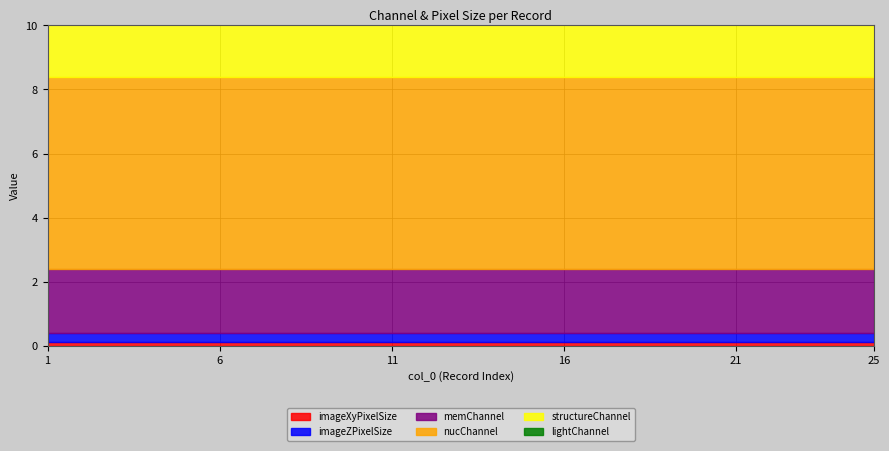

True or false: imageZPixelSize and structureChannel intersect in this chart.

False